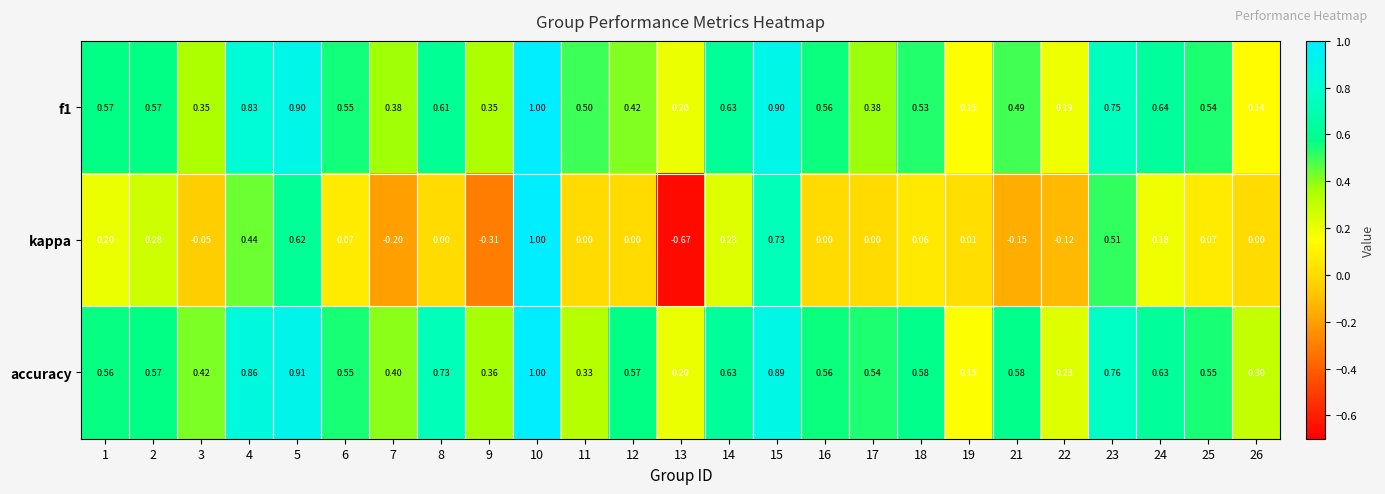

Which series has the largest total across all categories?

accuracy